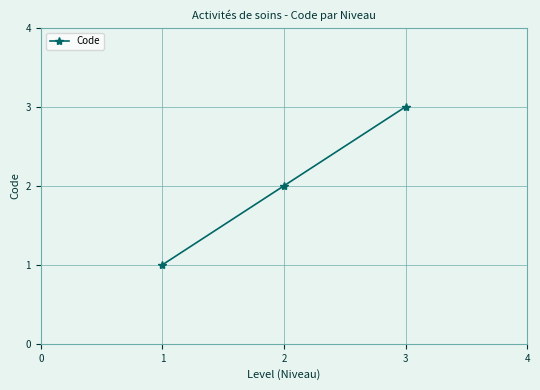

How many data points are less than 2?

1